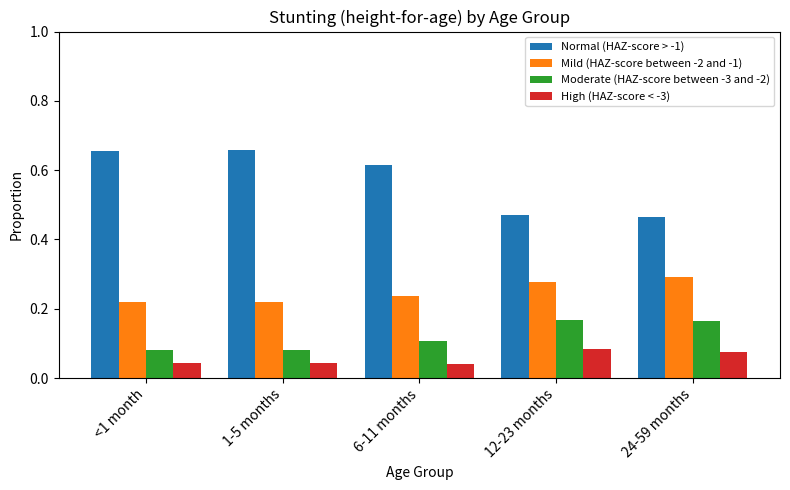

The value of Mild (HAZ-score between -2 and -1) at 12-23 months is 0.3. True or false?

True